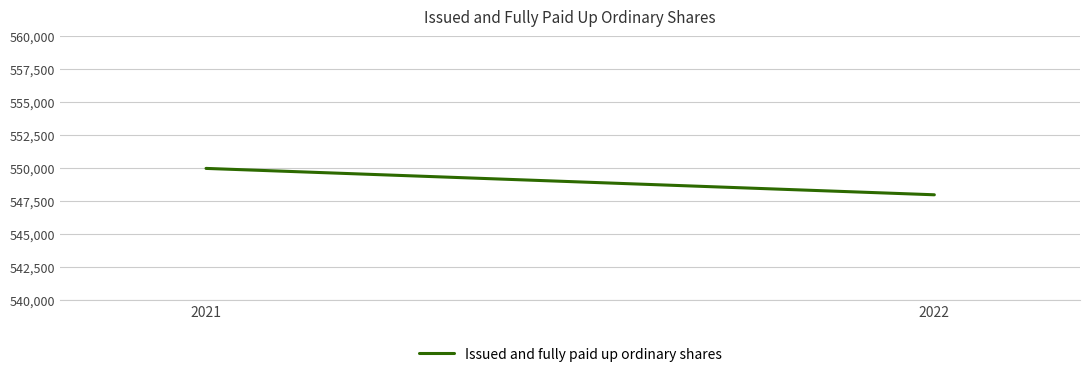

Reading left to right, transcribe all the data shown in this chart.

2021=549982	2022=547982